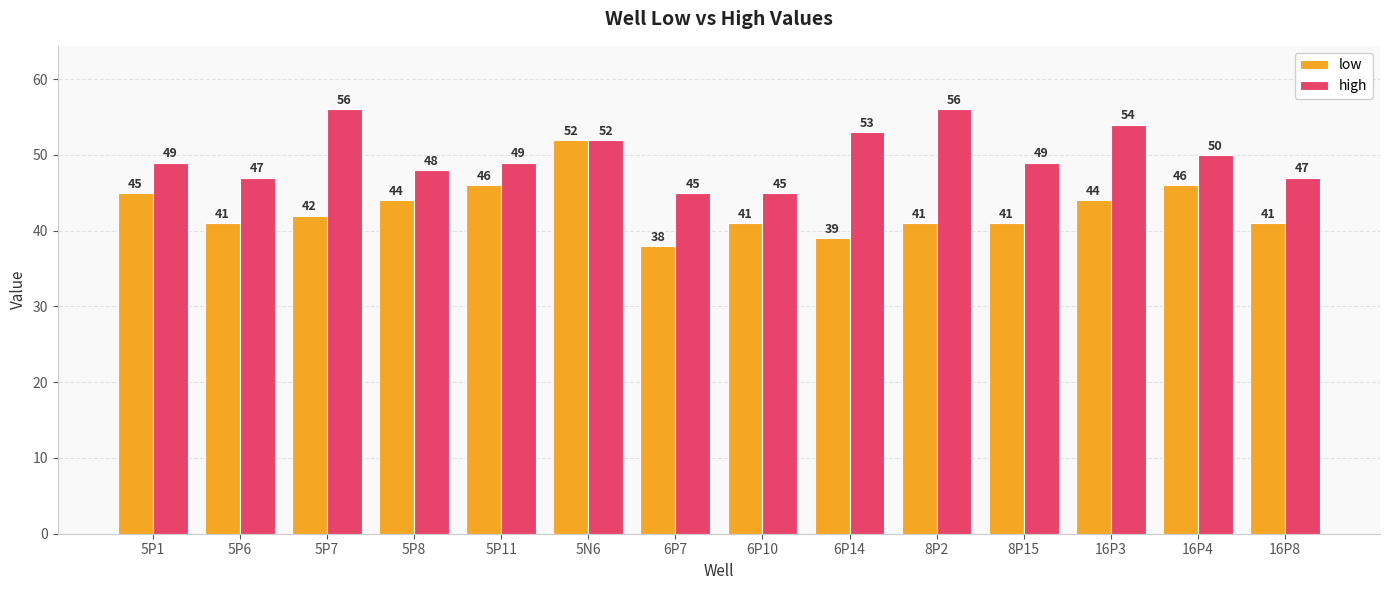

What is the difference between the low values at 6P10 and 5P8?

3